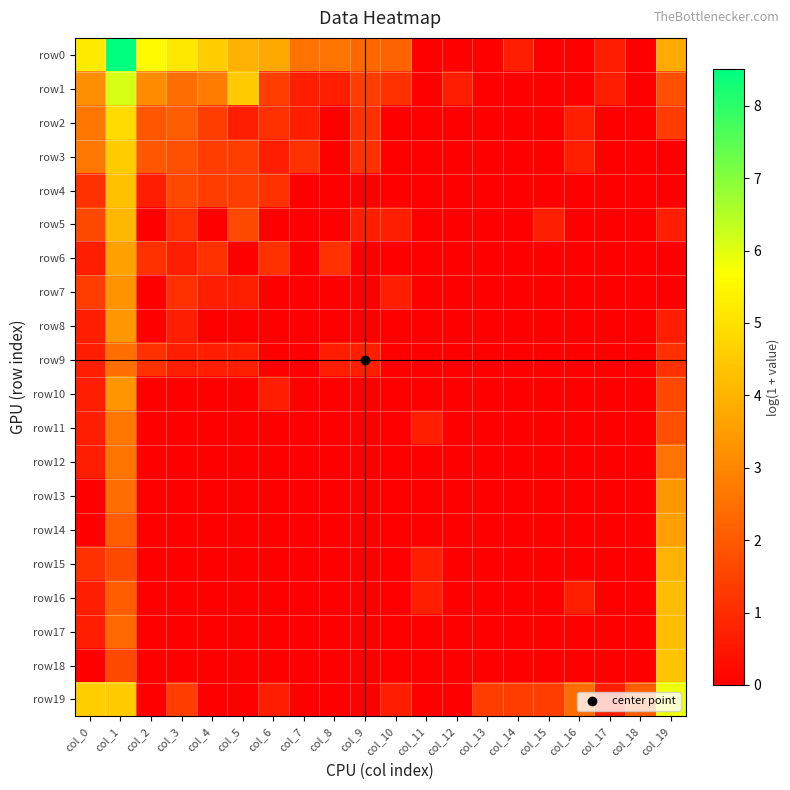

How many categories are shown in the chart?

20